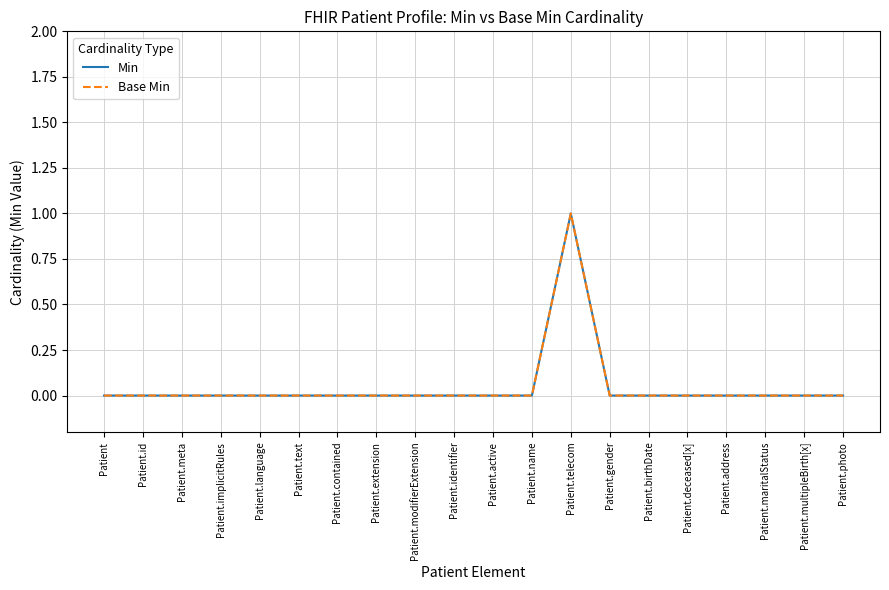

Which series has the widest spread of values?

Min